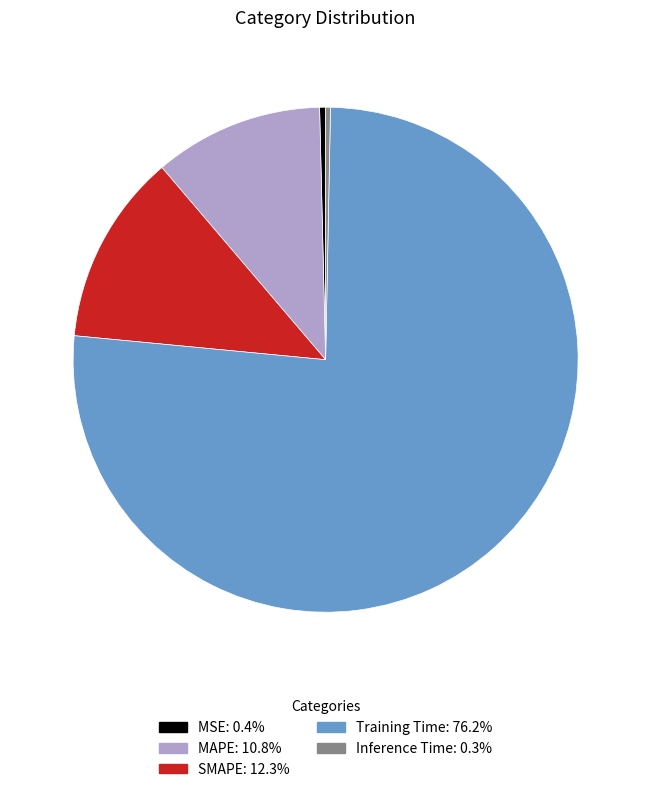

Which category has the biggest portion of the pie?

Training Time